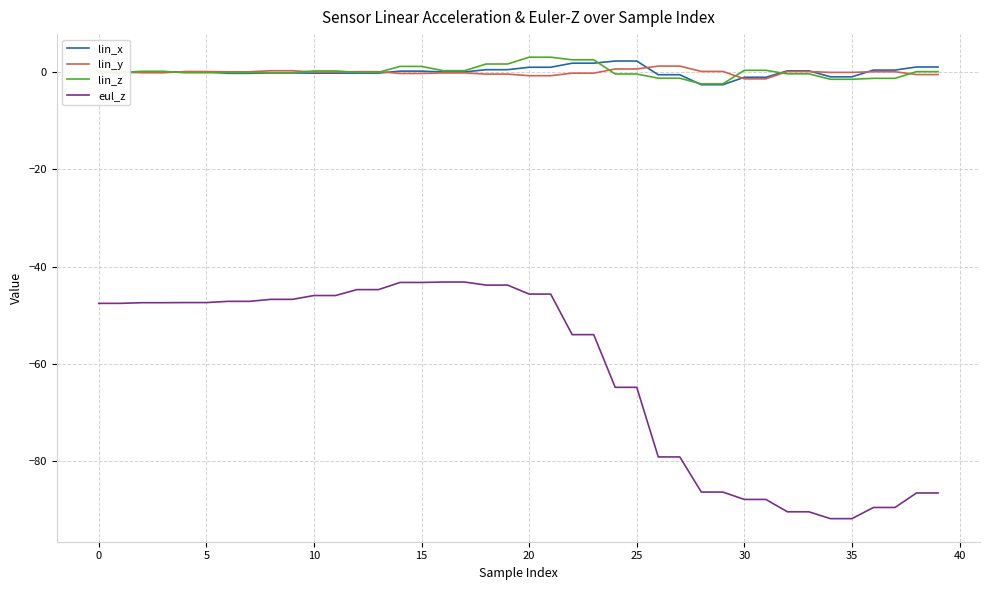

Which series has the widest spread of values?

eul_z